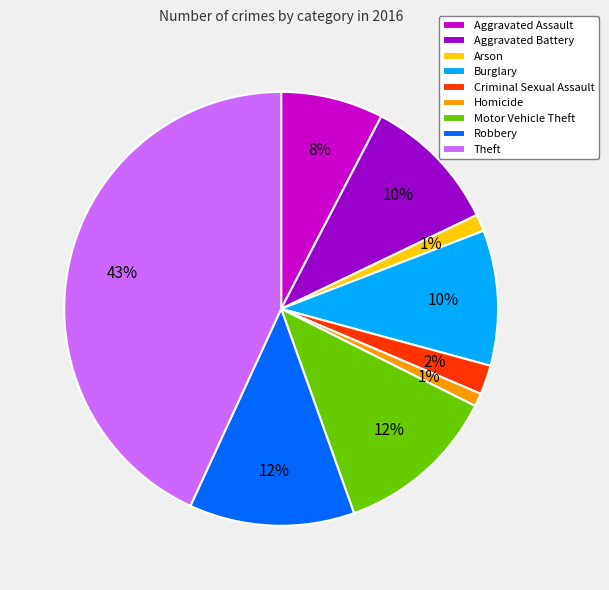

Which slice is the largest?

Theft